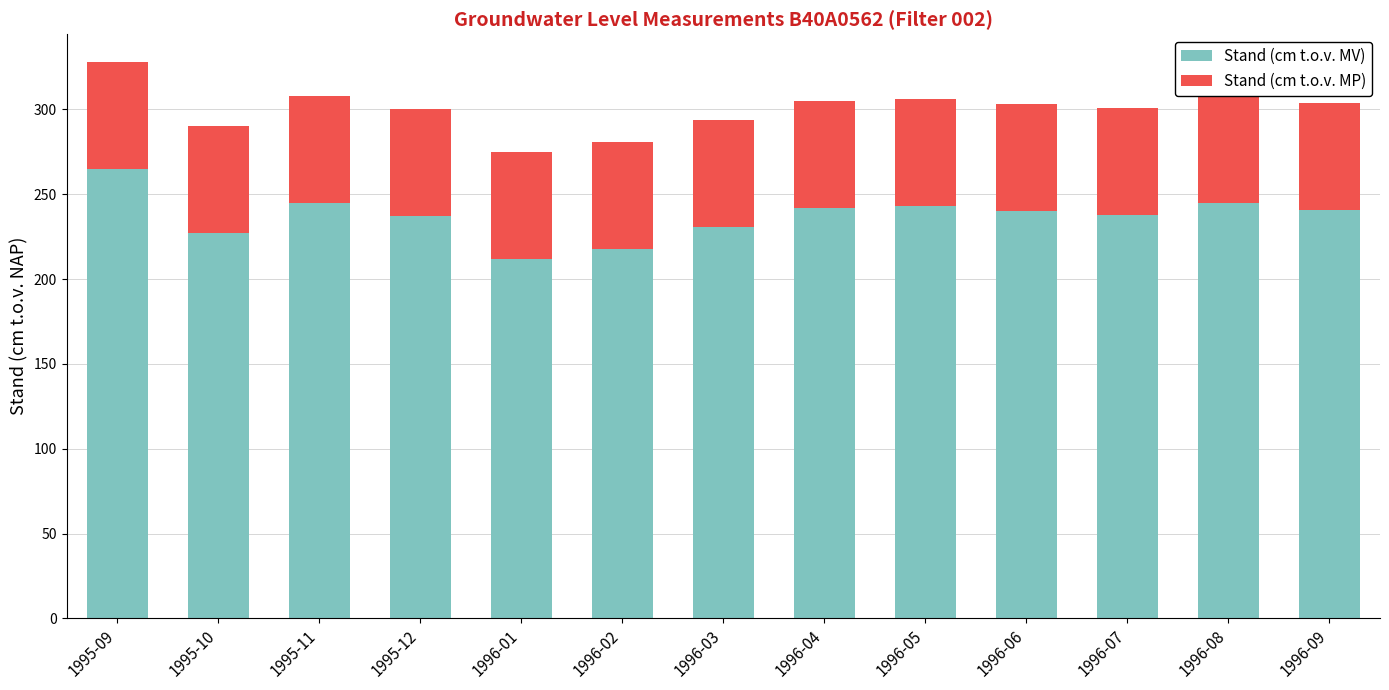

What is the sum of the Stand (cm t.o.v. MV) values at 1996-04 and 1995-09?

507